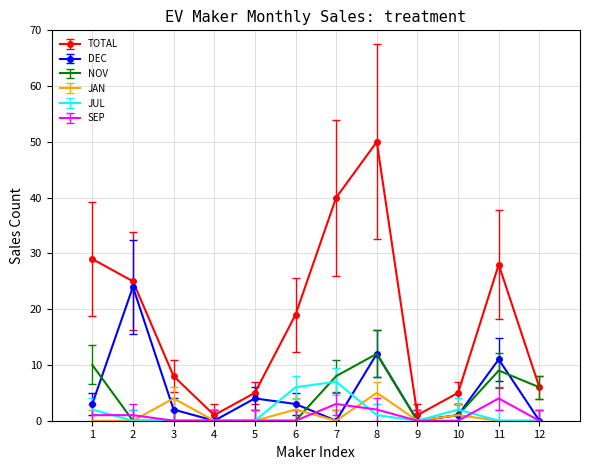

True or false: DEC has a value of 2 at 3.

True